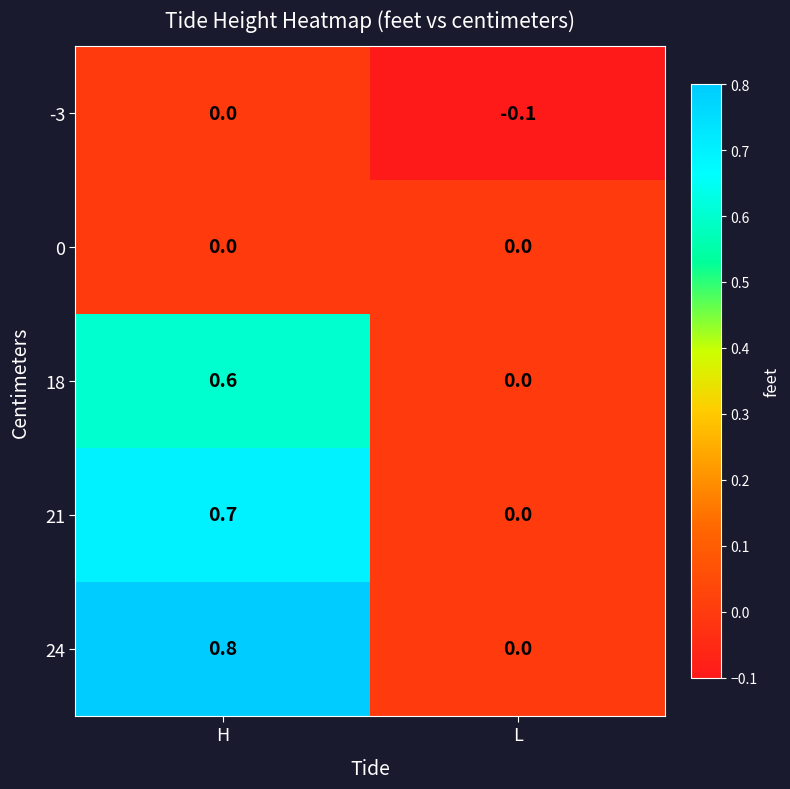

Reading left to right, list all the values displayed in this chart.

-3: 0.0	-0.1
0: 0.0	0.0
18: 0.6	0.0
21: 0.7	0.0
24: 0.8	0.0